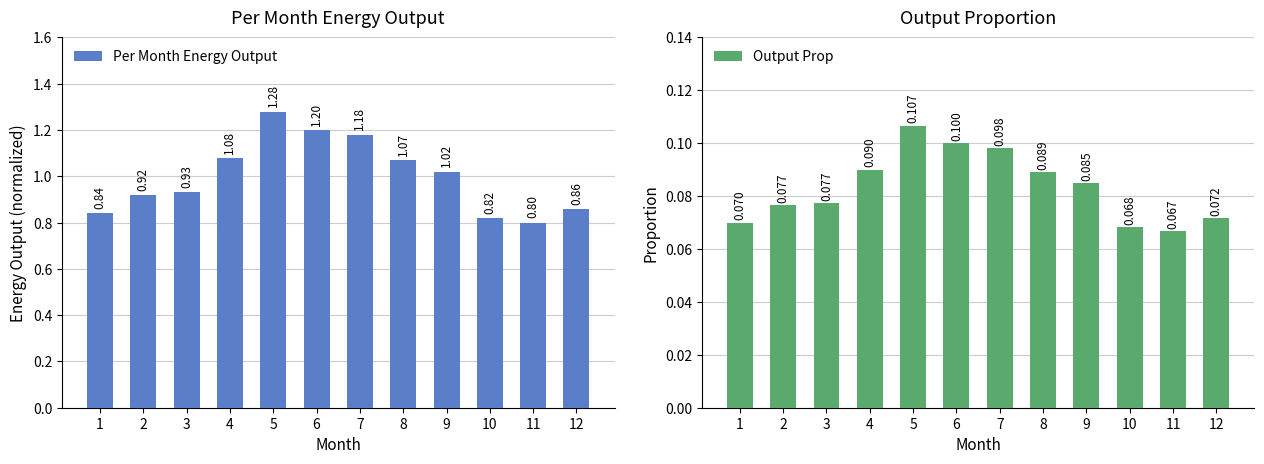

What is the value of the Output Prop bar at the 5th from the left?

0.1